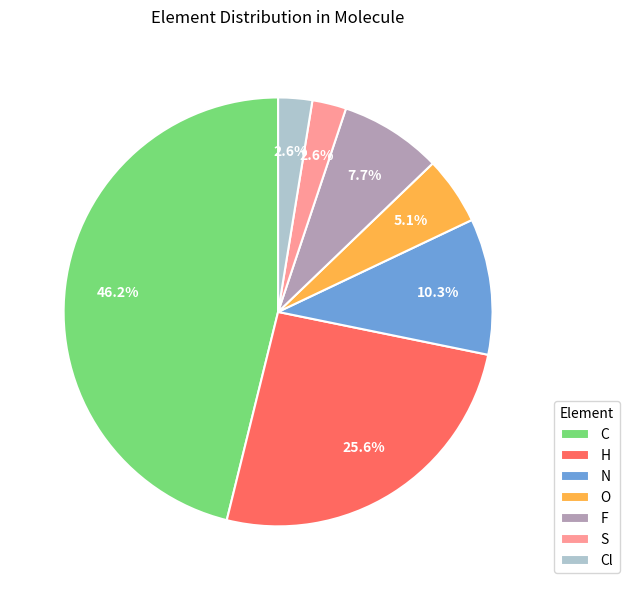

Count the number of slices in the pie.

7